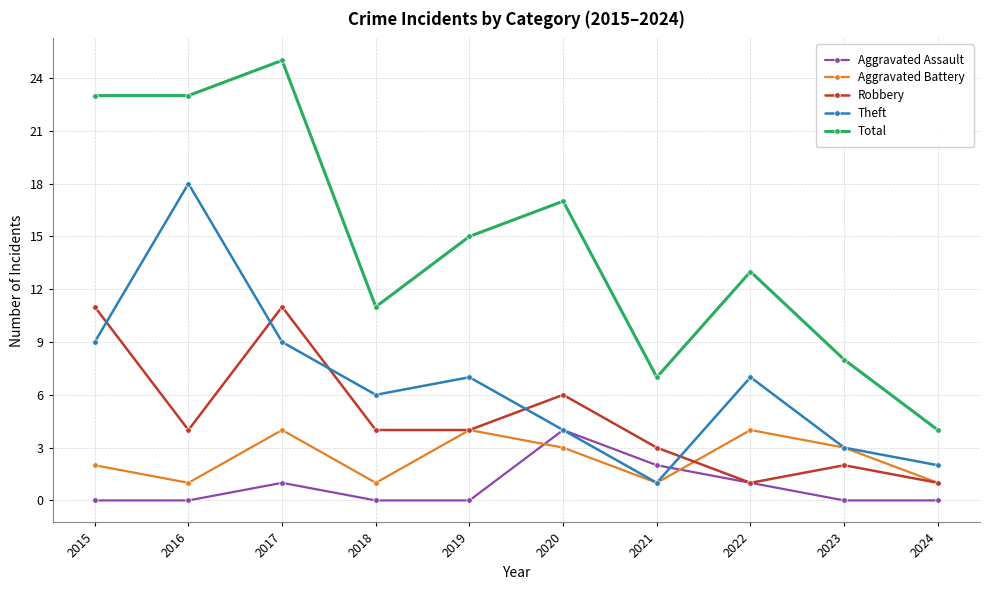

Which series has the largest range (max minus min)?

Total